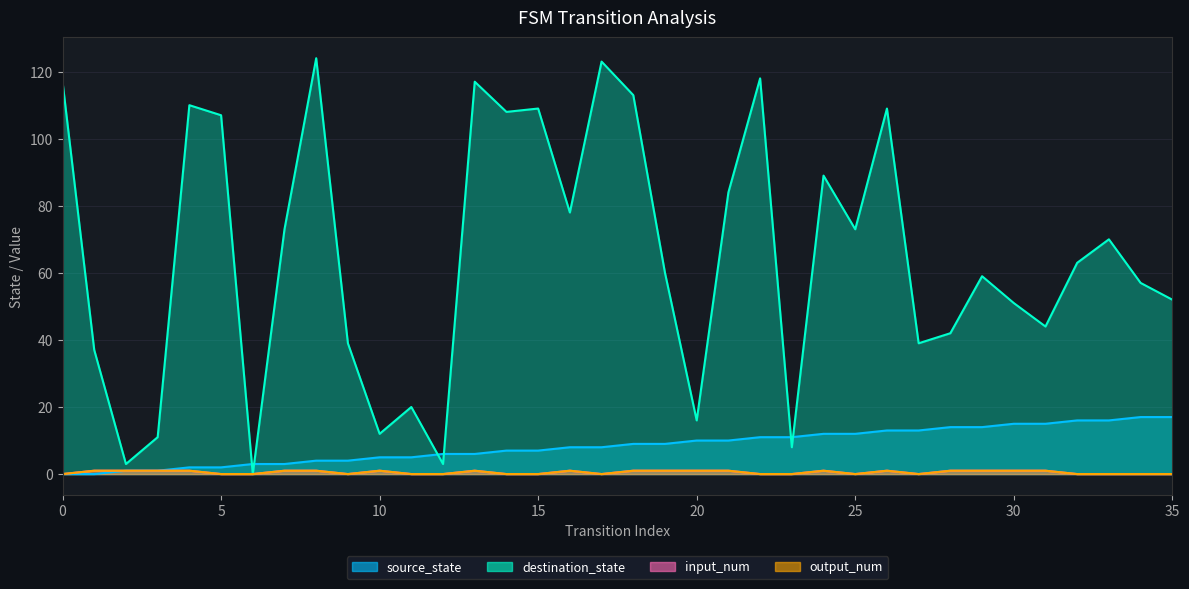

At 20, list the series in order from smallest to largest.

input_num, output_num, source_state, destination_state